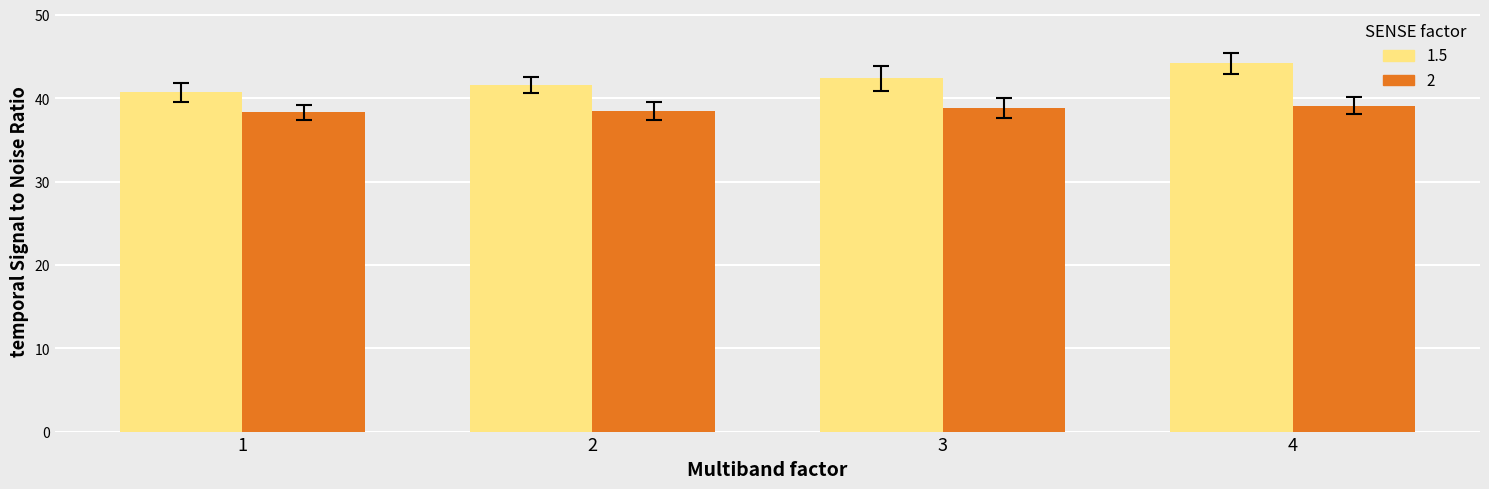

What is the spread (max minus min) of values at 3?

3.6